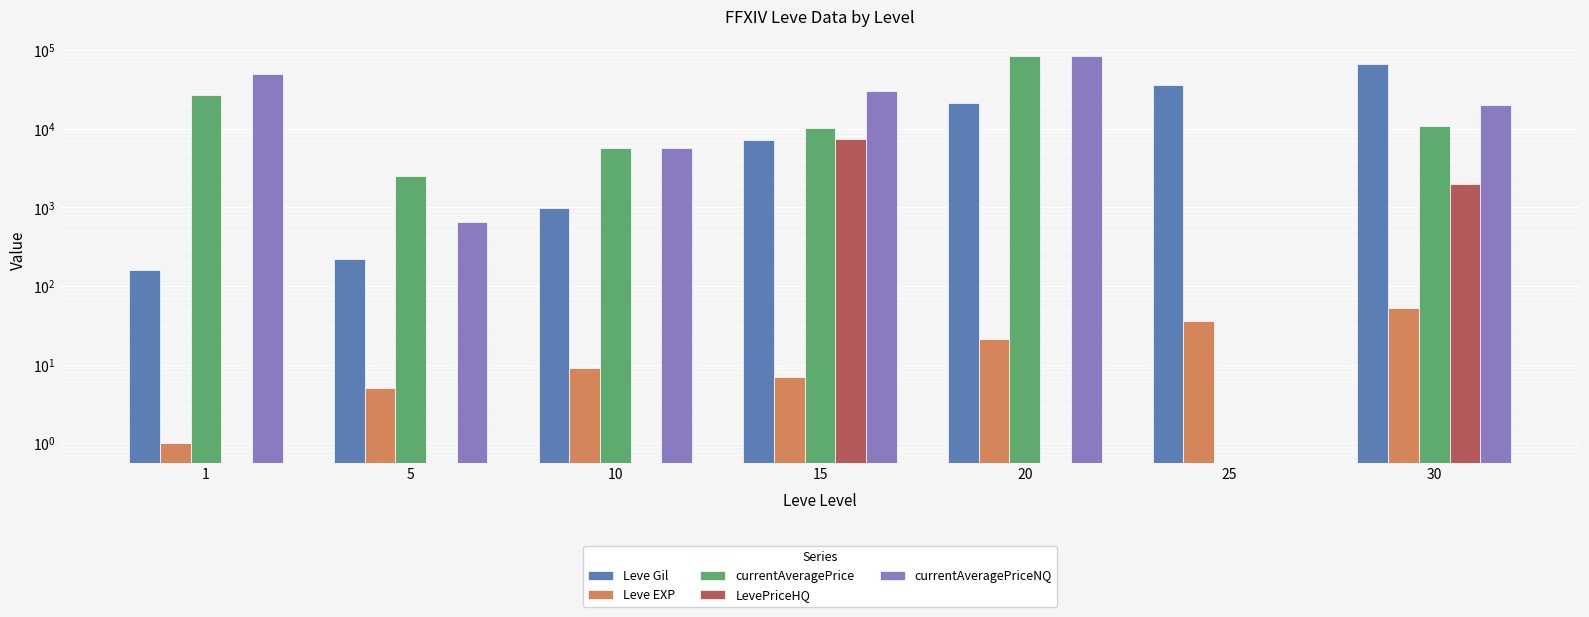

How many values in currentAveragePriceNQ are above zero?

6